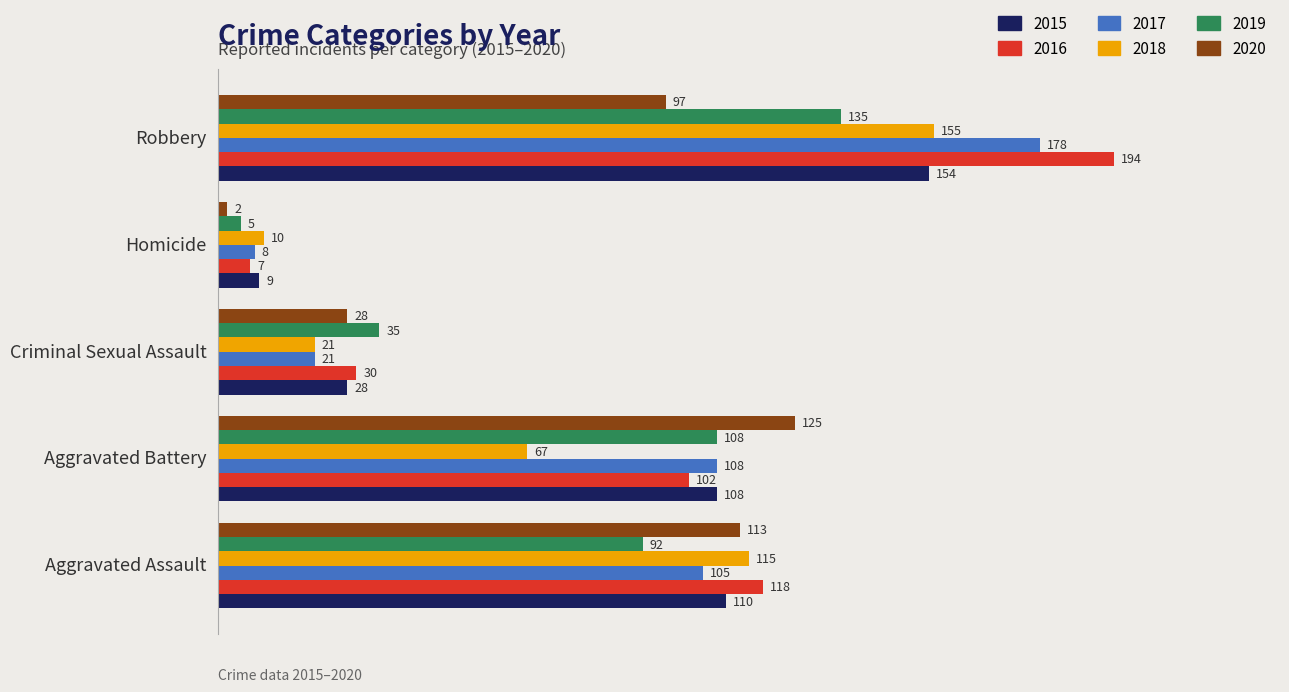

What is the sum of the 2020 values at Homicide and Aggravated Battery?

127